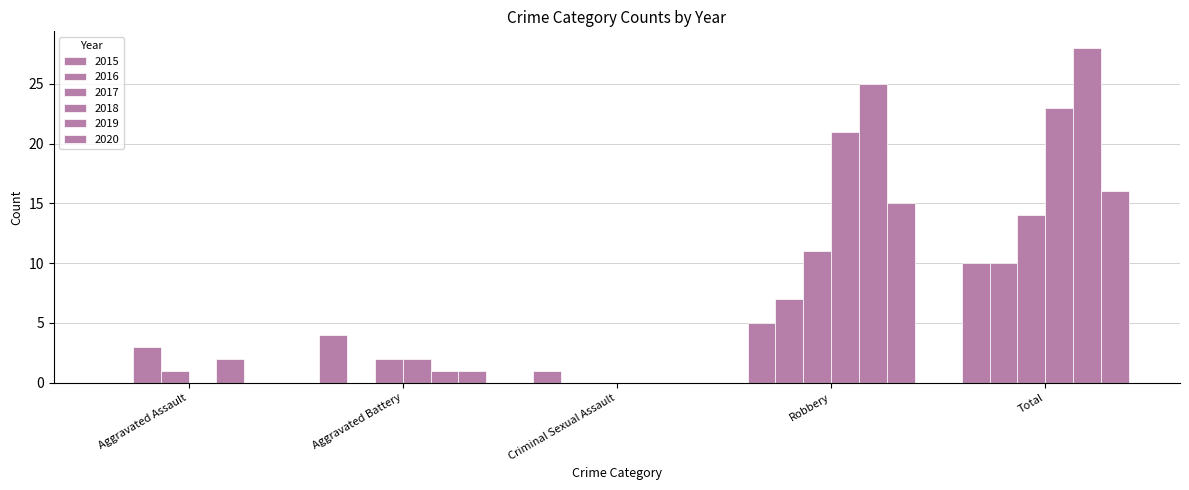

How many groups of bars are there?

5